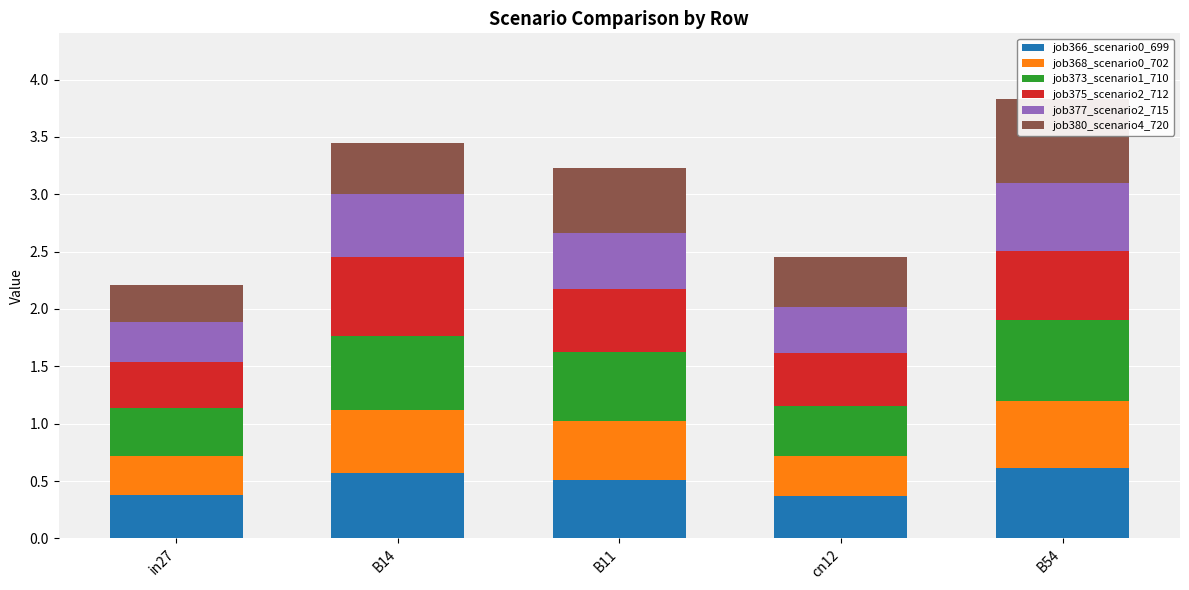

Reading left to right, extract all data points from this chart.

job366_scenario0_699: in27=0.4	B14=0.6	B11=0.5	cn12=0.4	B54=0.6
job368_scenario0_702: in27=0.3	B14=0.6	B11=0.5	cn12=0.3	B54=0.6
job373_scenario1_710: in27=0.4	B14=0.6	B11=0.6	cn12=0.4	B54=0.7
job375_scenario2_712: in27=0.4	B14=0.7	B11=0.5	cn12=0.5	B54=0.6
job377_scenario2_715: in27=0.4	B14=0.5	B11=0.5	cn12=0.4	B54=0.6
job380_scenario4_720: in27=0.3	B14=0.5	B11=0.6	cn12=0.4	B54=0.7